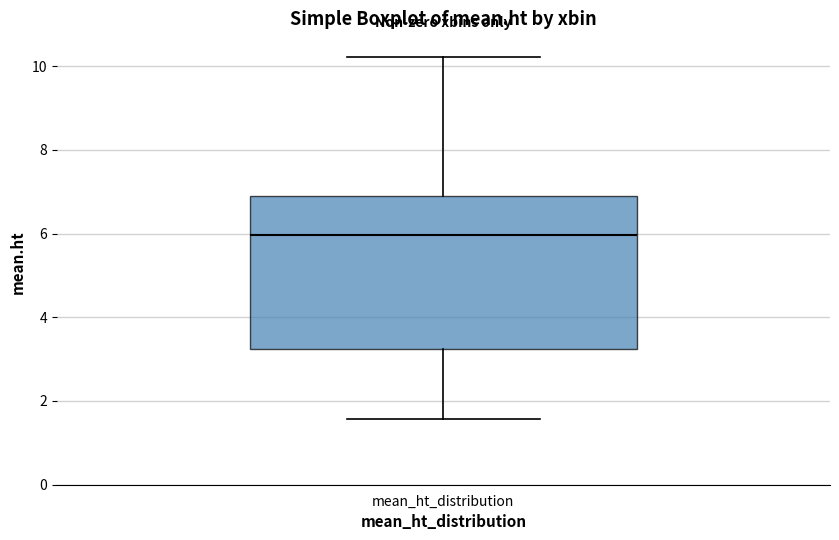

Transcribe this box plot: give where the median line is, the range the box spans, and where the two whiskers end, as read against the y-axis. The values are not printed on the chart, so give them approximately, as read against the axis.

median 6.0, box 3.2 to 6.8, whiskers 1.6 to 10.2